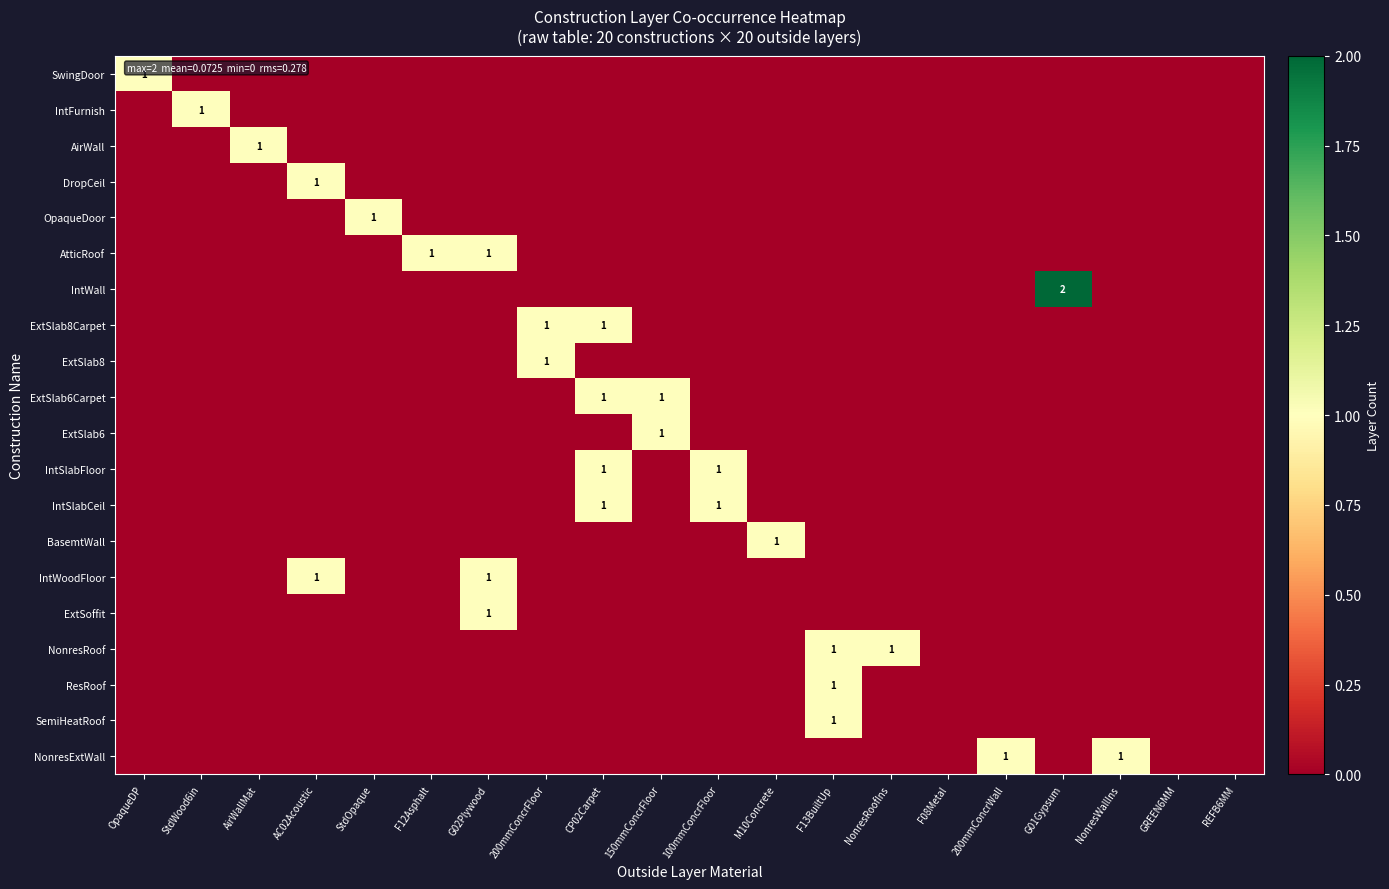

Is it true that IntSlabCeil equals 0 at CP02Carpet?

False